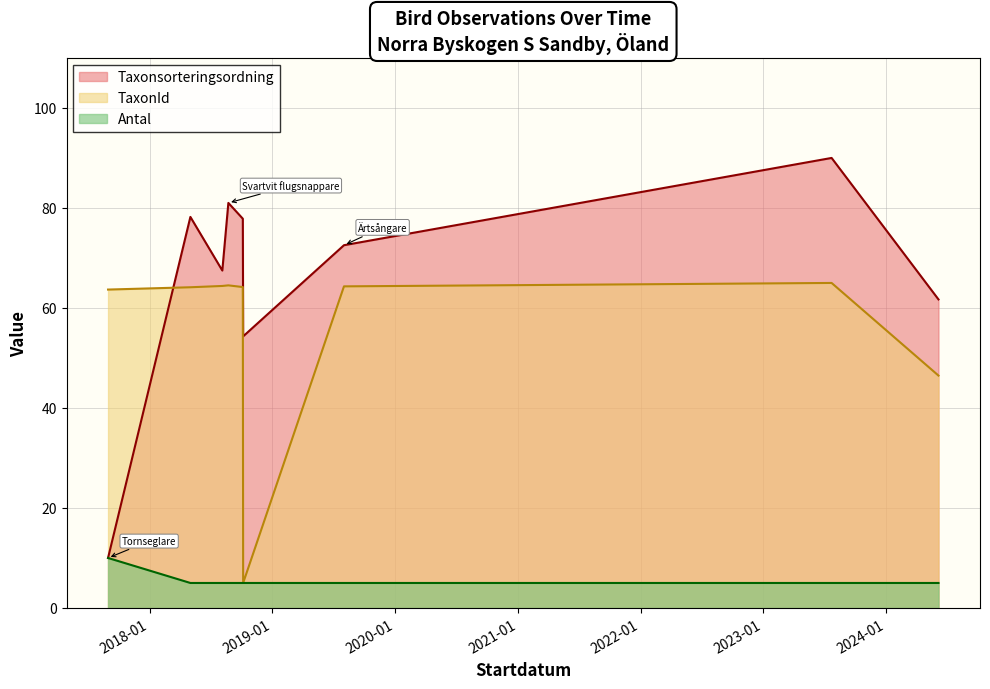

How many lines are shown in the chart?

3